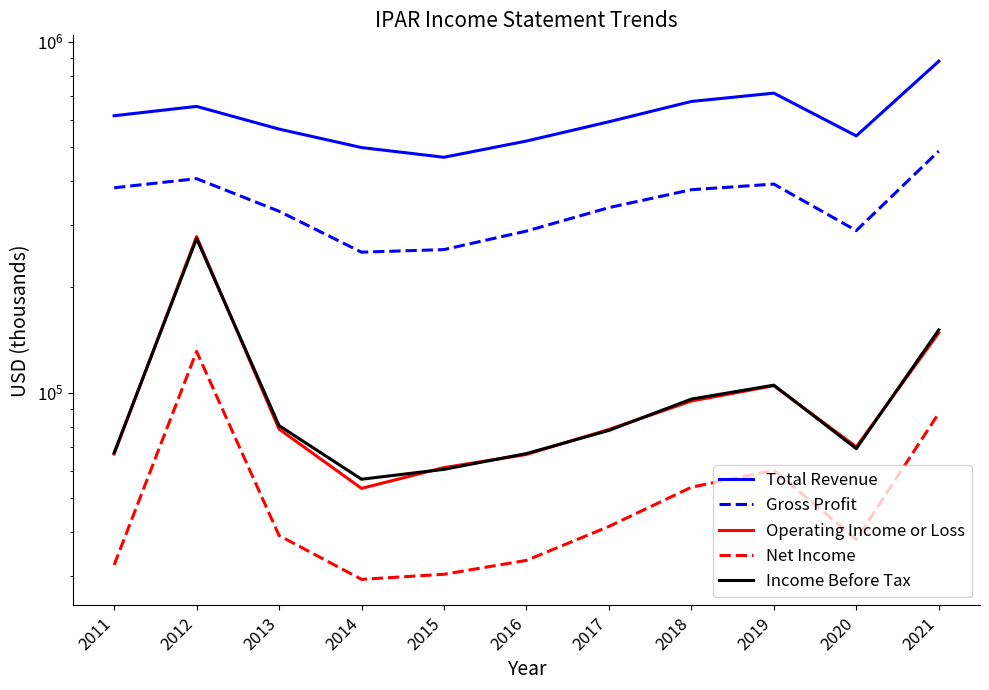

Reading left to right, list all the values displayed in this chart.

Total Revenue: 615200	654100	563600	499300	468500	521100	591300	675600	713500	539000	879500
Gross Profit: 383500	407200	328800	251400	255700	288700	336700	378700	392900	289600	487900
Operating Income or Loss: 66900	278400	78800	53400	61200	66700	78600	94700	104700	70100	148100
Net Income: 32300	131100	39200	29400	30400	33300	41600	53800	60200	38200	87400
Income Before Tax: 67400	274800	80600	56700	60500	67100	78100	95900	105100	69300	151000